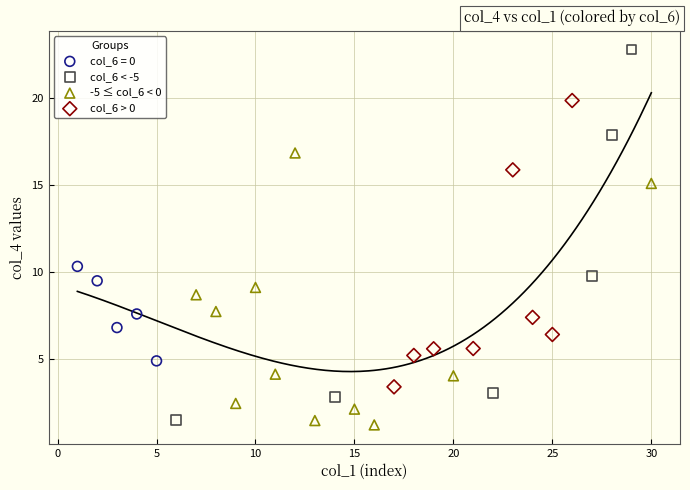

Which series contains the highest Y value?

col_6 < -5